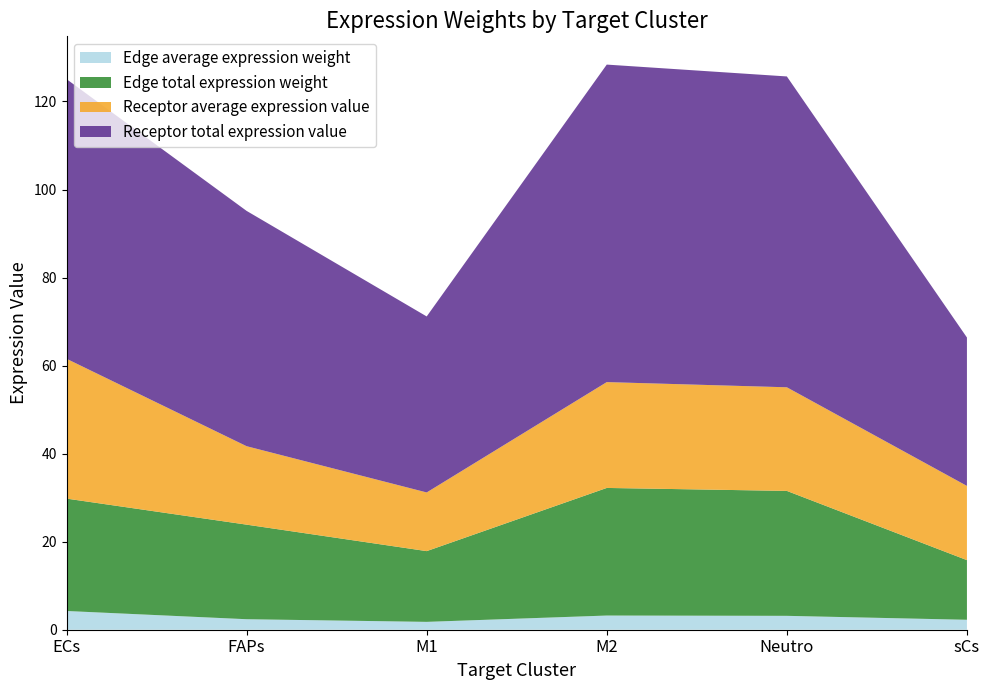

Reading left to right, what are all the values shown in this chart?

Edge average expression weight: ECs=4.3	FAPs=2.4	M1=1.8	M2=3.2	Neutro=3.2	sCs=2.3
Edge total expression weight: ECs=25.5	FAPs=21.5	M1=16.1	M2=29.0	Neutro=28.4	sCs=13.6
Receptor average expression value: ECs=31.8	FAPs=17.8	M1=13.3	M2=24.0	Neutro=23.5	sCs=16.9
Receptor total expression value: ECs=63.5	FAPs=53.5	M1=40.0	M2=72.1	Neutro=70.6	sCs=33.7